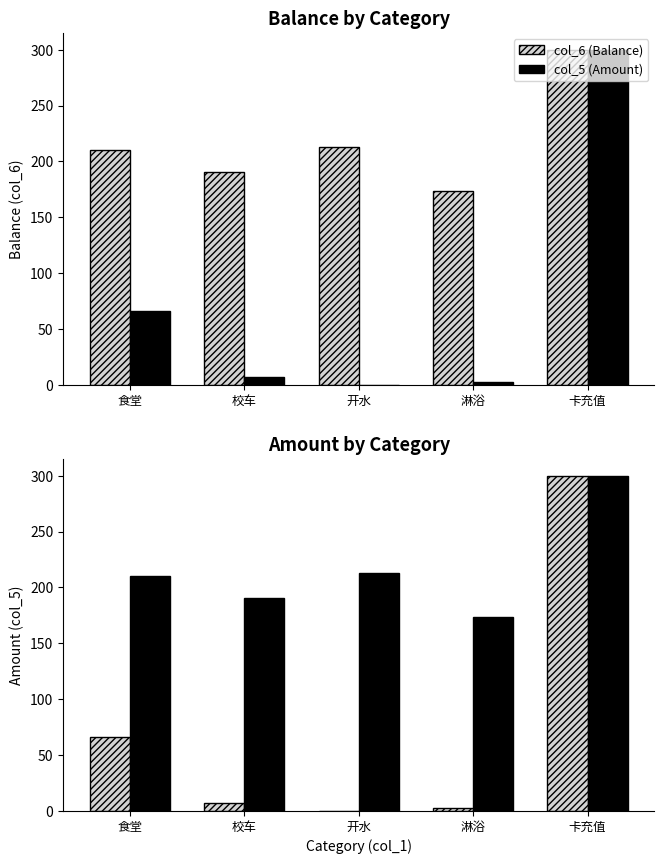

The value of col_6 at 卡充值 is 530.1. True or false?

False